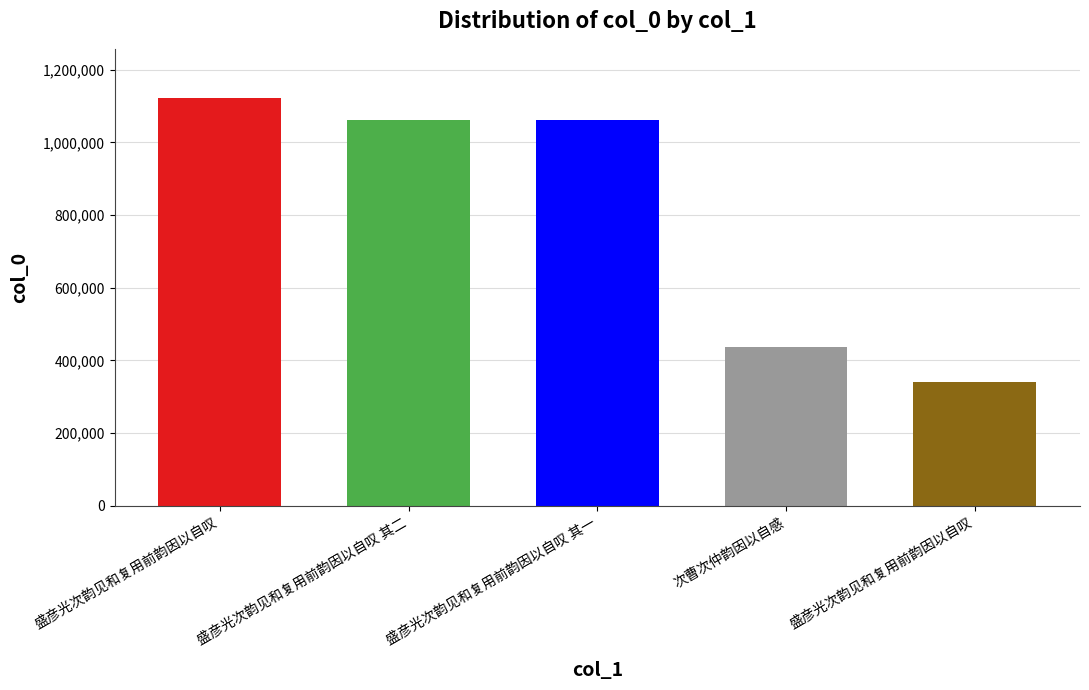

What is the sum of all values?

4026009